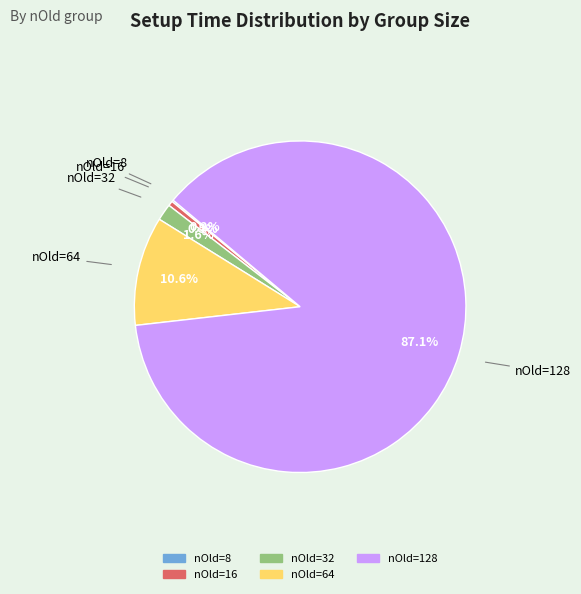

What is the largest slice in the pie chart?

nOld=128